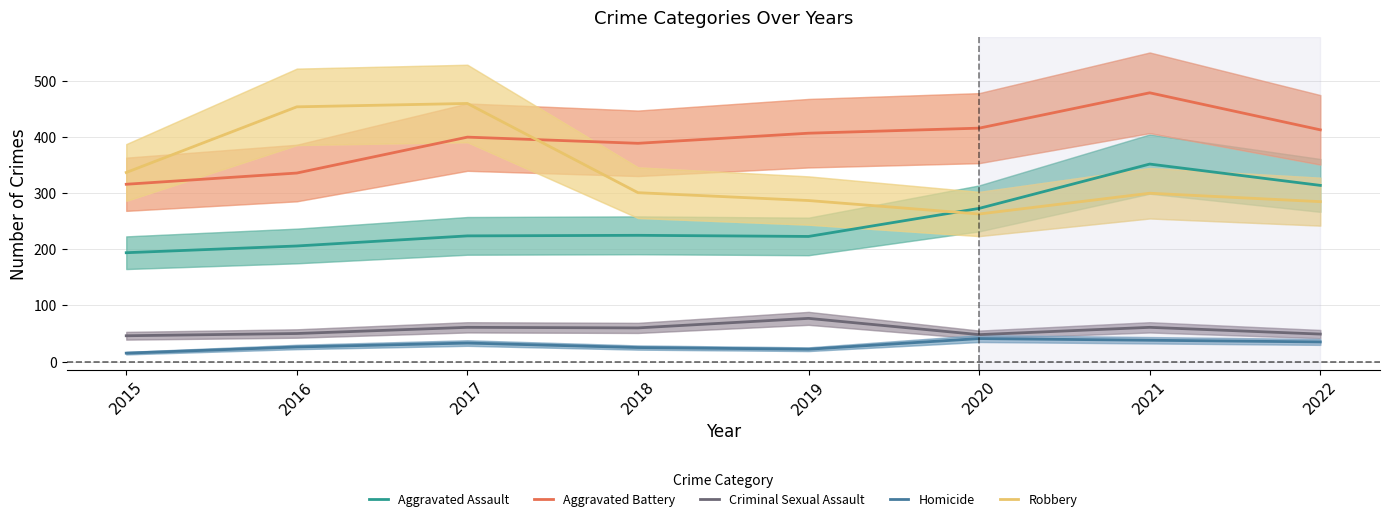

What is the smallest value displayed?

15